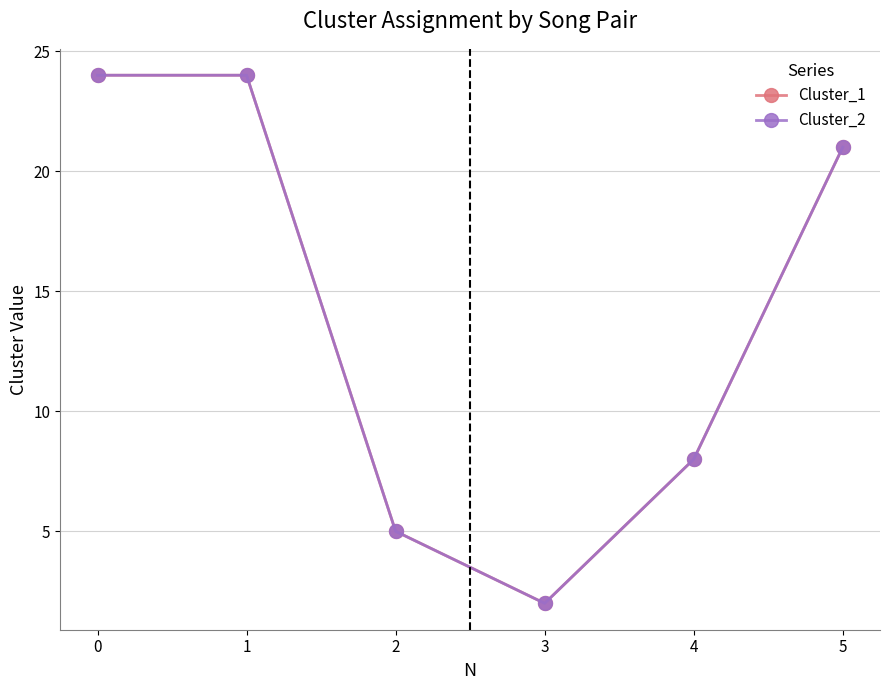

Count the Cluster_1 values in the range 5 to 24.

5